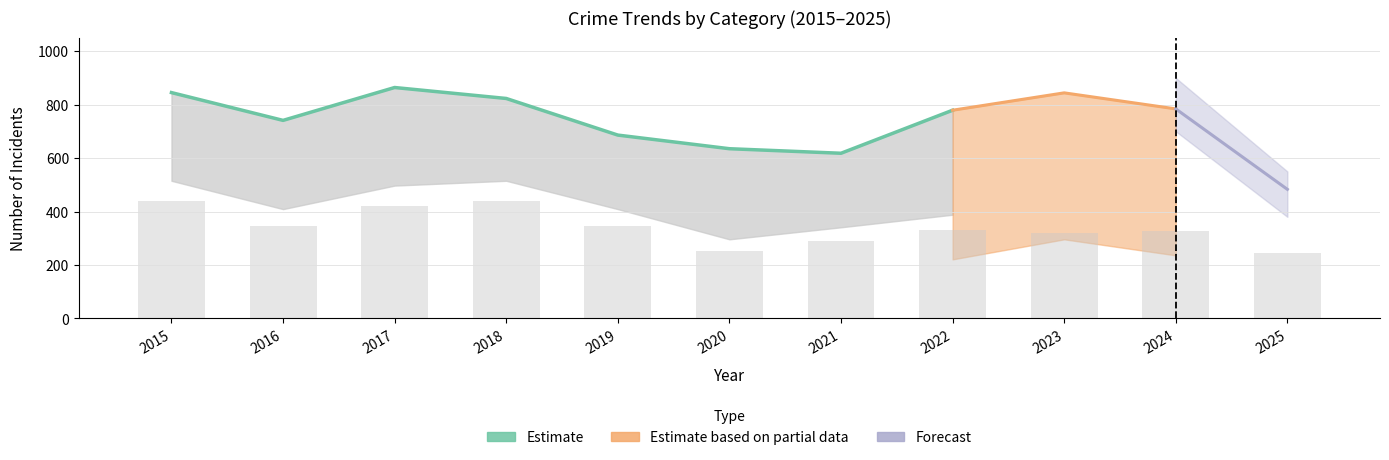

What is the ratio of the value at 2019 to the value at 2015?

0.8